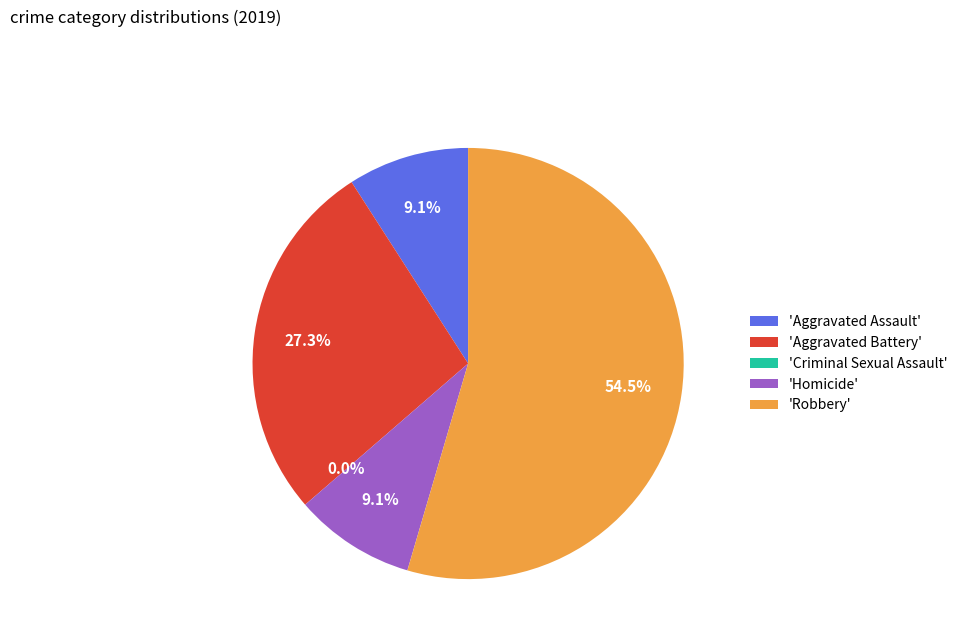

How many segments does this pie chart have?

5